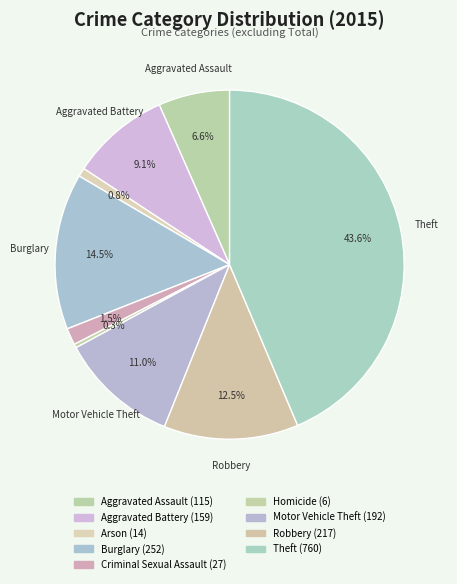

Do Motor Vehicle Theft and Burglary together represent more than half of the pie?

No